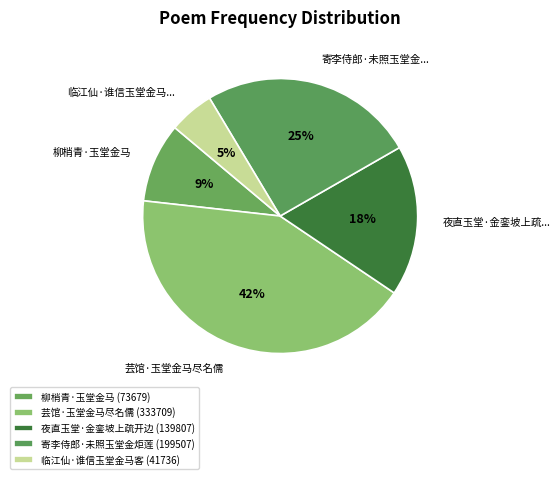

What portion of the pie excludes 芸馆·玉堂金马尽名儒?

57.7%